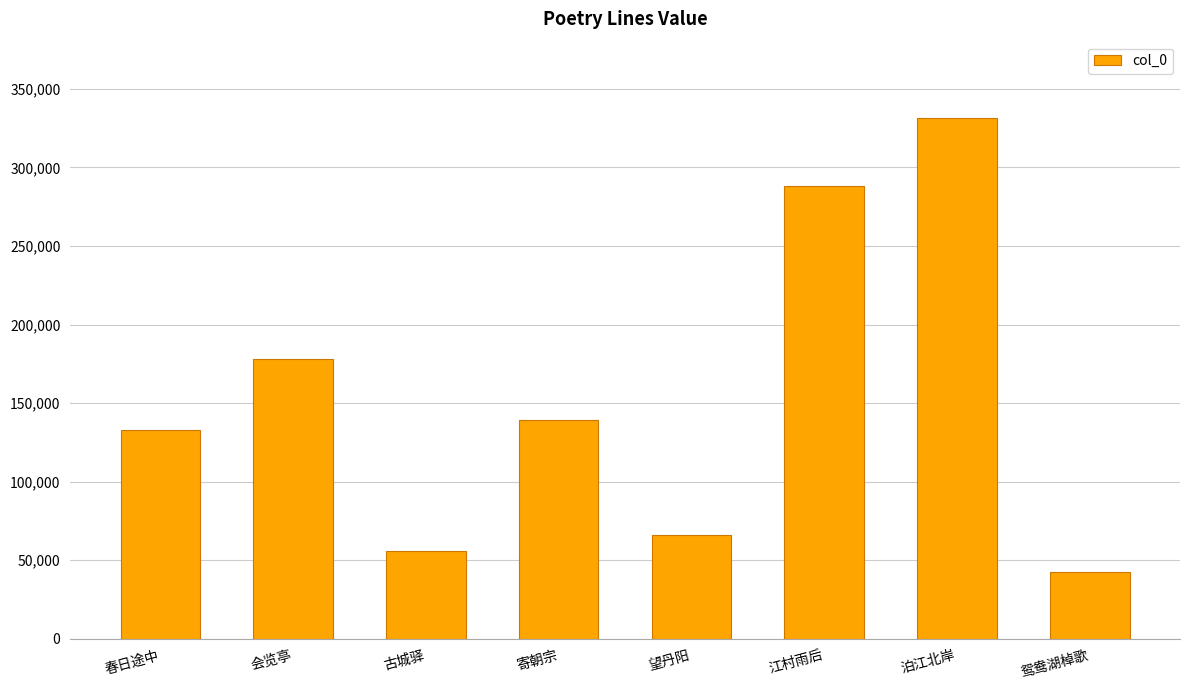

Rank the categories by value from lowest to highest.

鸳鸯湖棹歌, 古城驿, 望丹阳, 春日途中, 寄朝宗, 会览亭, 江村雨后, 泊江北岸